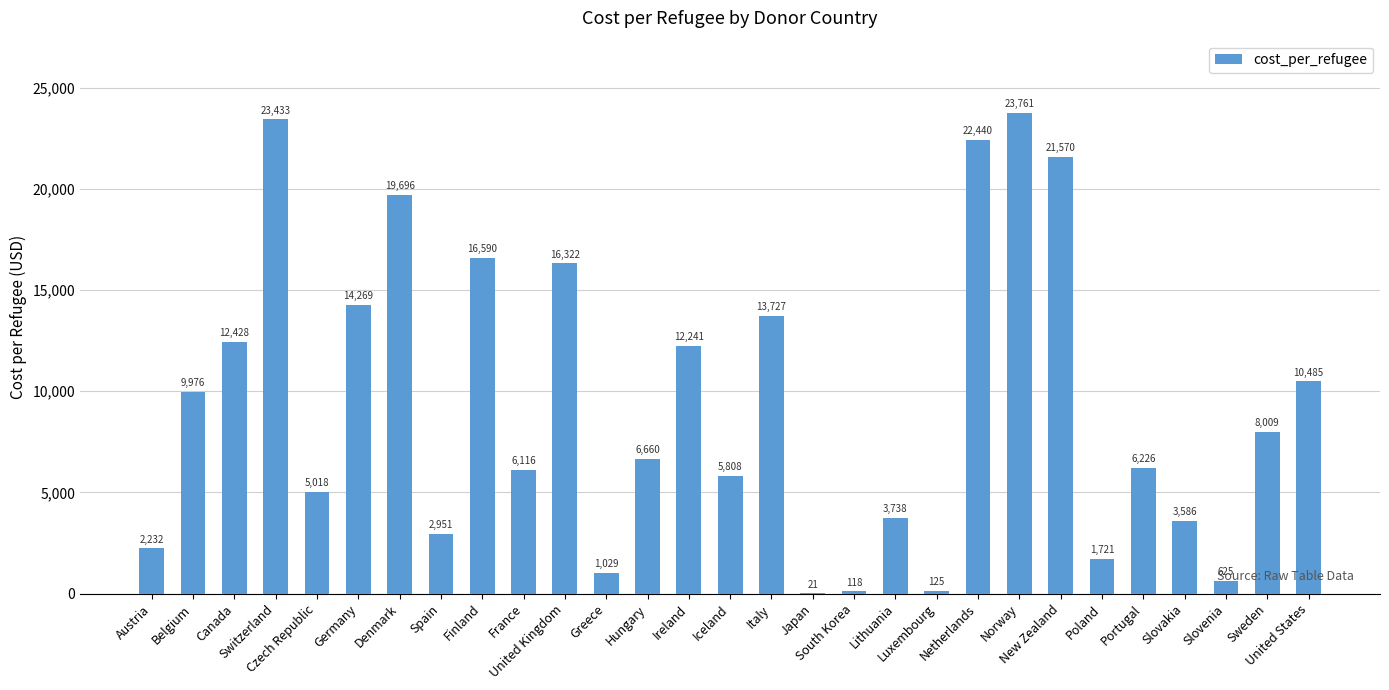

Approximately how many times larger is the value at Portugal compared to Spain?

2.1